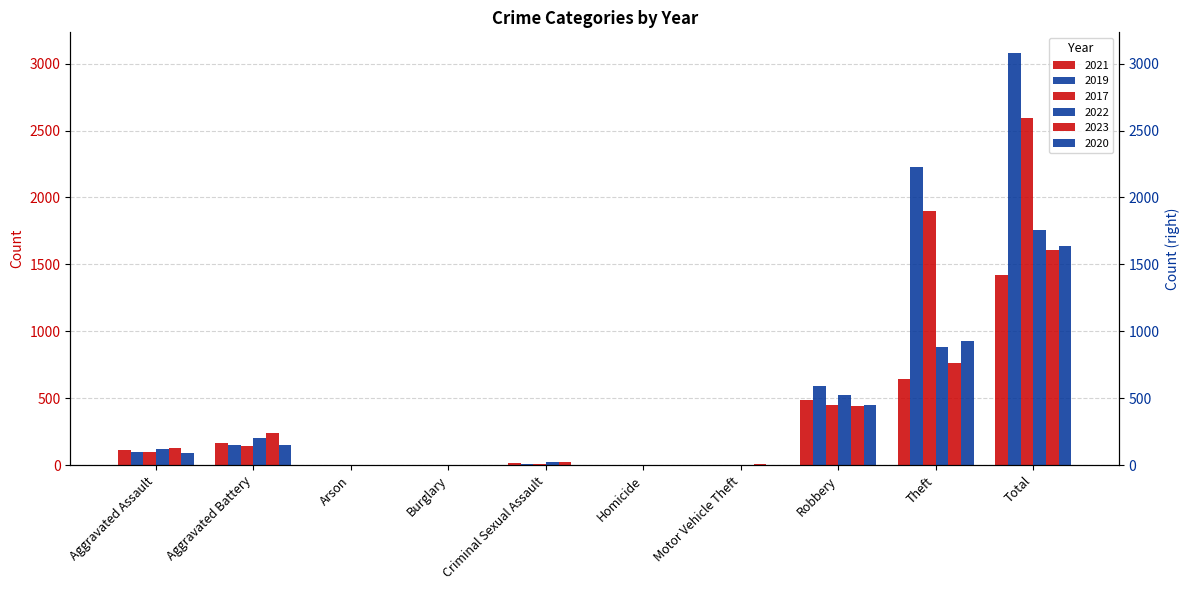

What are all the series names shown in the legend?

2021, 2019, 2017, 2022, 2023, 2020